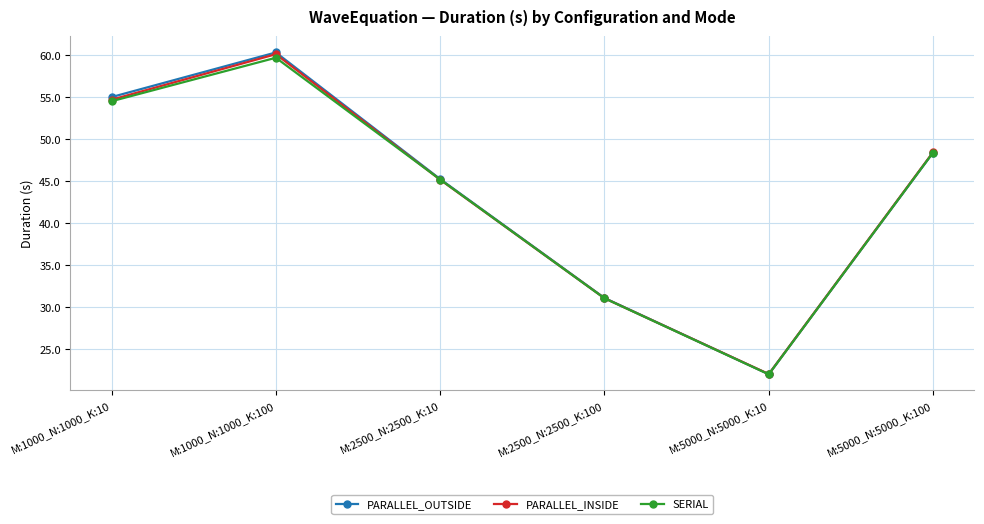

What is the sum of the PARALLEL_OUTSIDE values at M:2500_N:2500_K:100 and M:5000_N:5000_K:100?

79.5